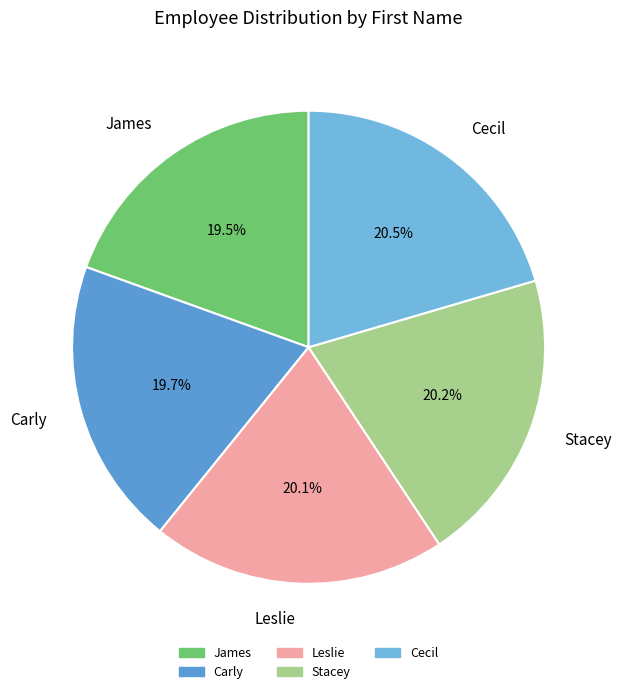

To the nearest percent, what portion does Carly represent?

20%